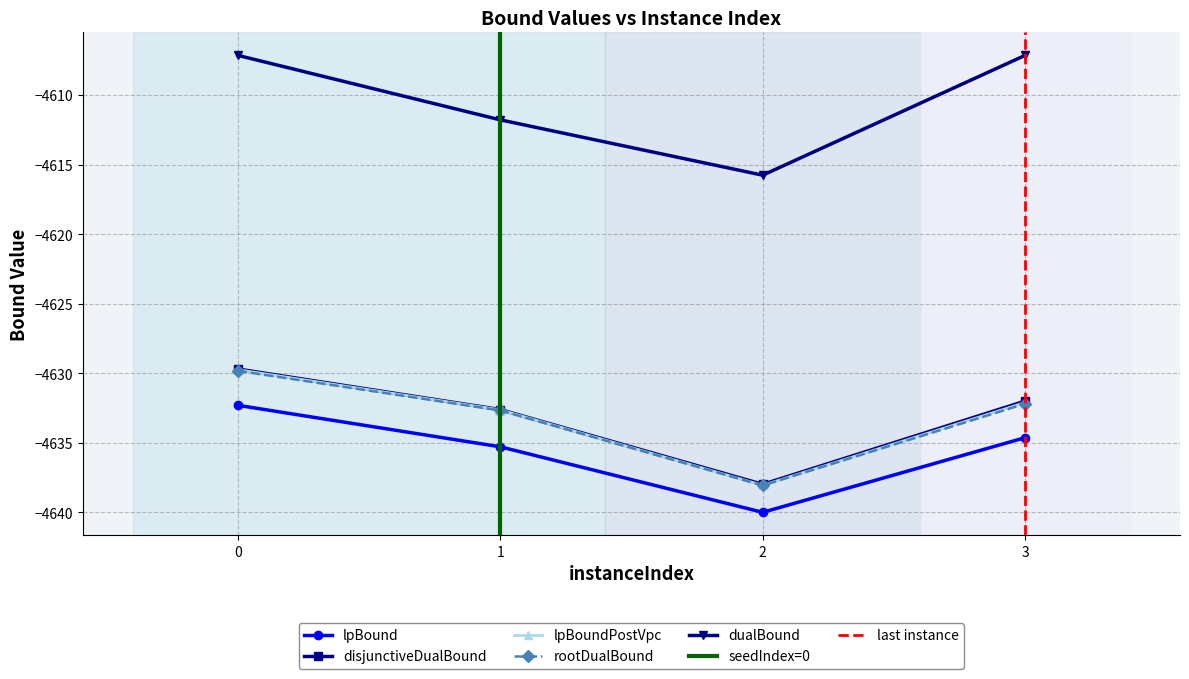

True or false: rootDualBound has more than 2 interior local peaks.

False